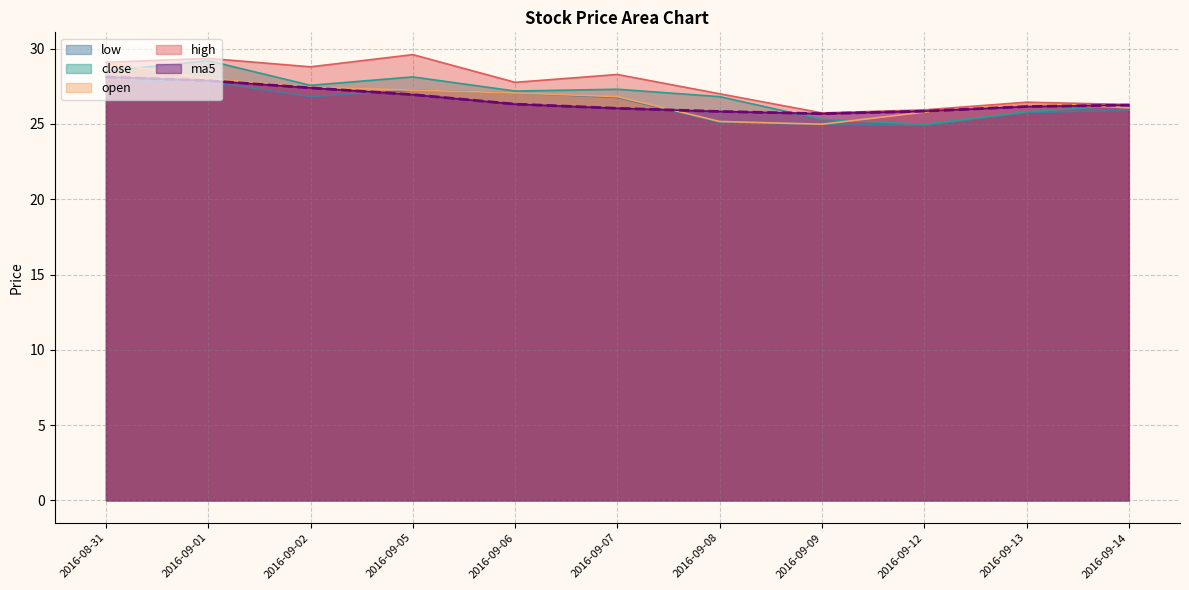

What is the approximate value of low at 2016-09-01?

27.8